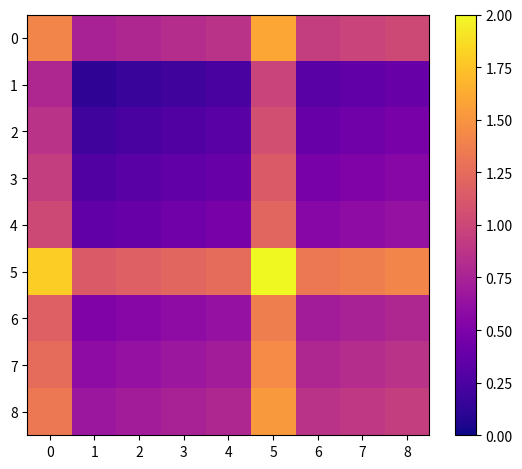

How many series are shown in this chart?

9